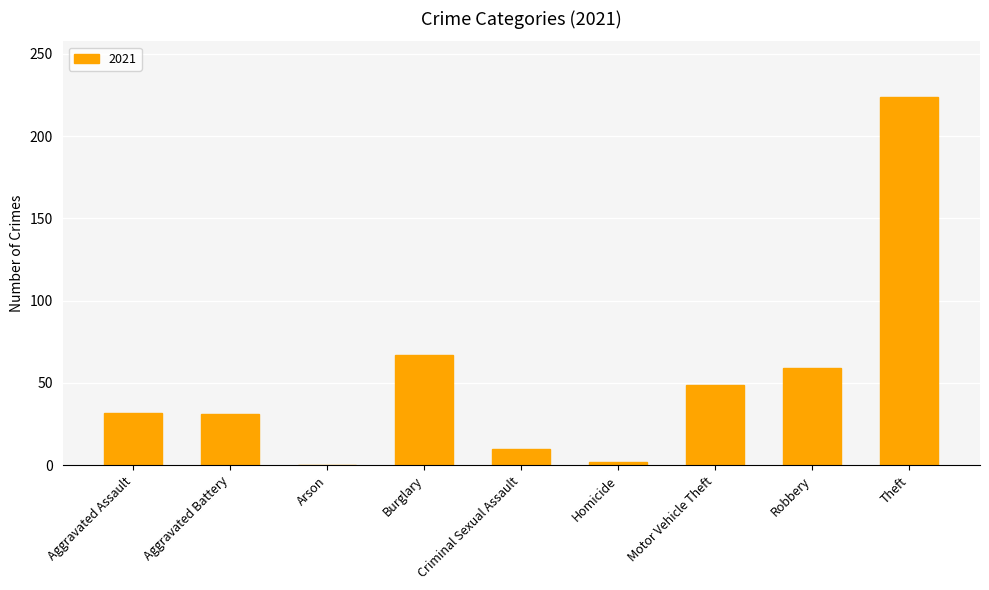

Between Motor Vehicle Theft and Robbery, which is larger?

Robbery